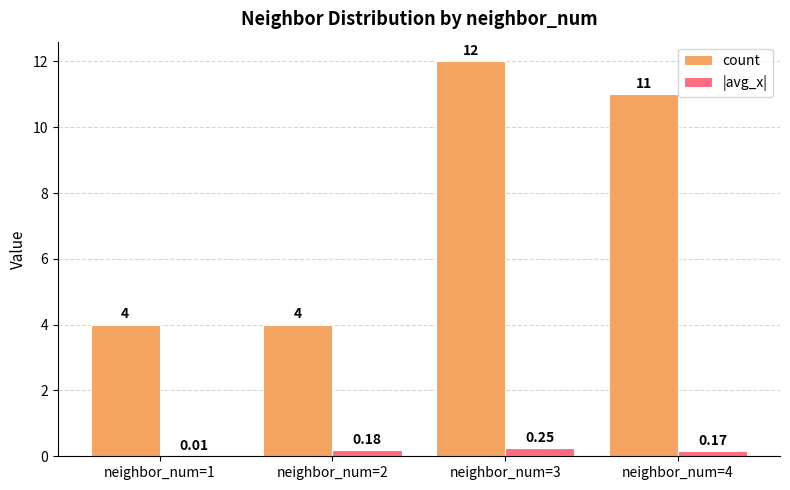

Which series changed the most between neighbor_num=2 and neighbor_num=4?

count